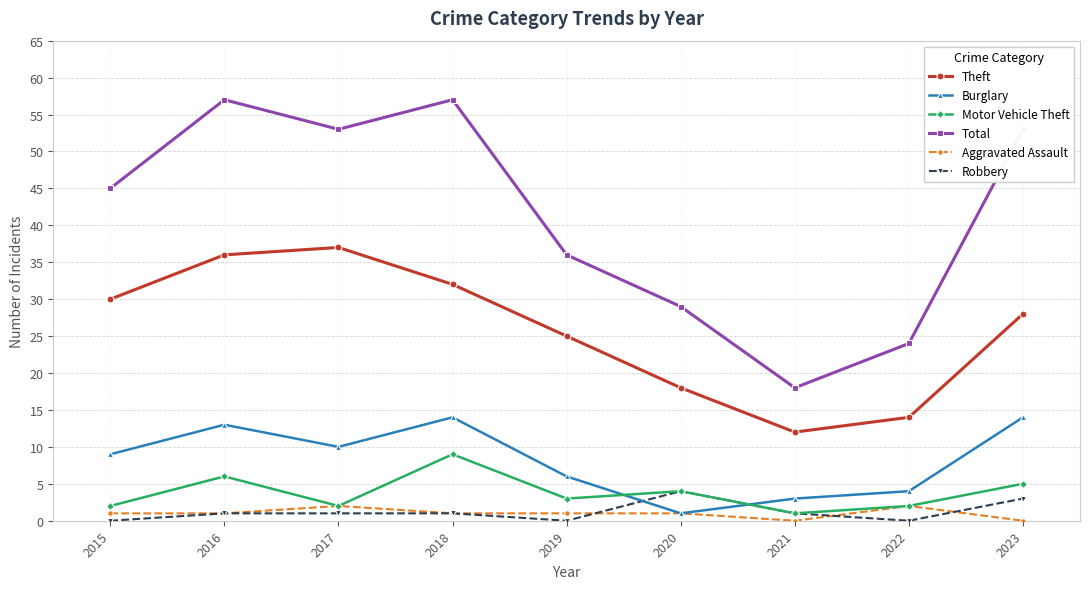

The value of Theft at 2023 is 6. True or false?

False